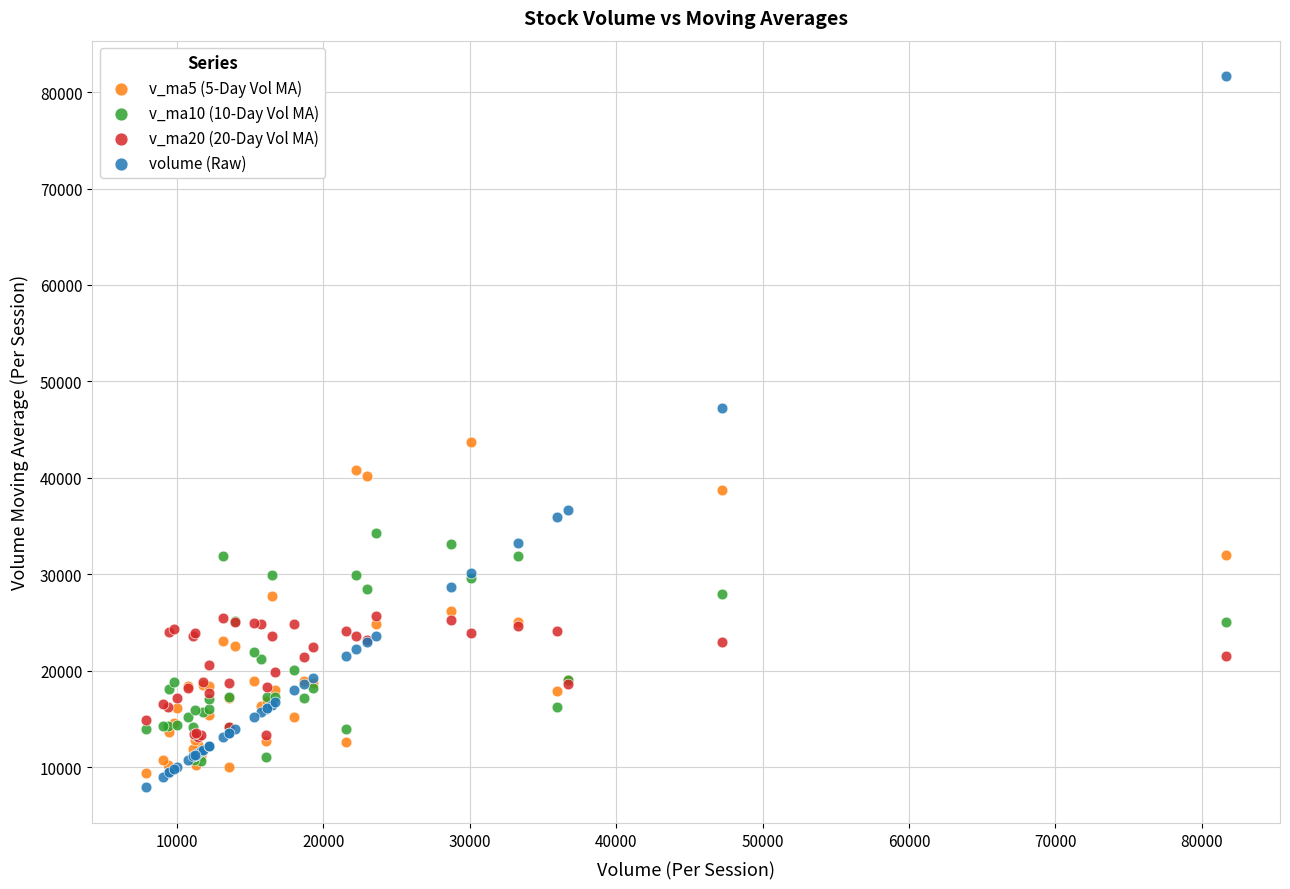

Which series contains the highest Y value?

volume (Raw)